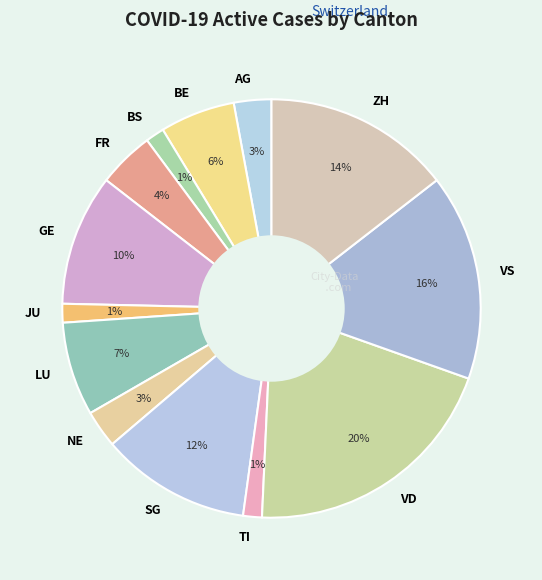

Does any single category account for the majority?

No